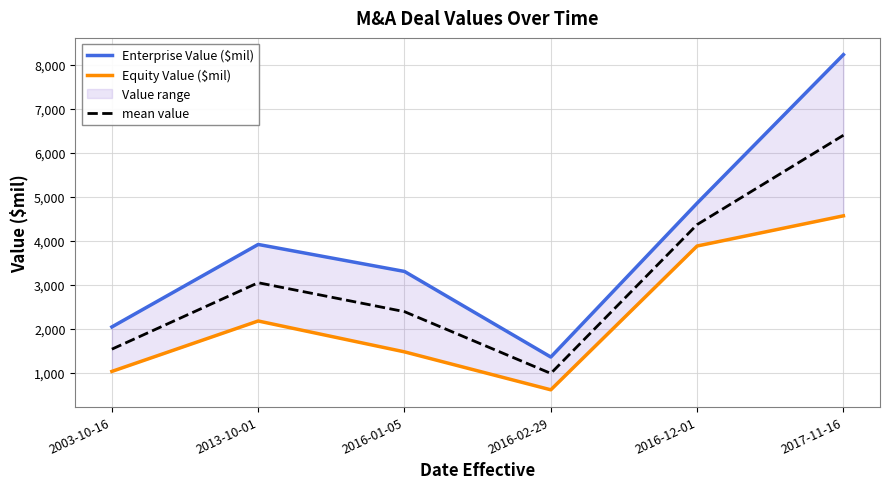

At which category does the chart reach its minimum across all series?

2016-02-29